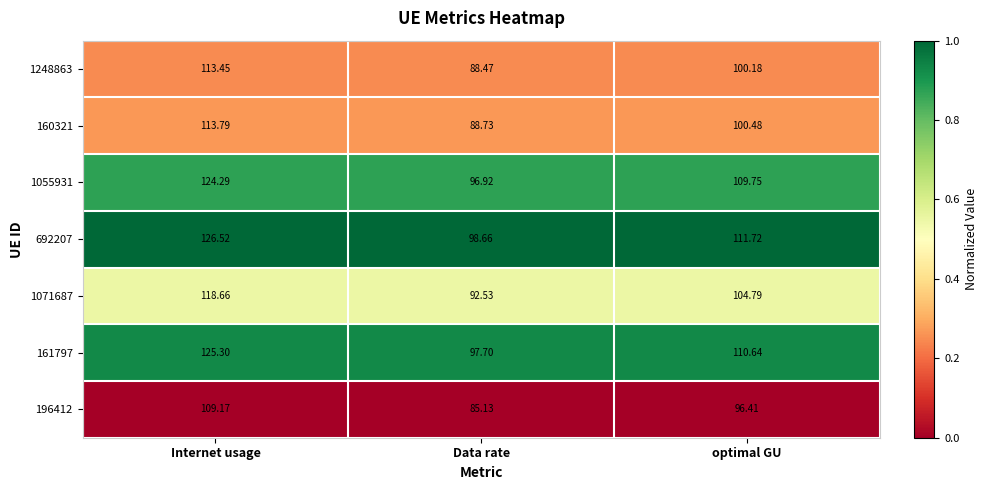

What is the total value across all series at optimal GU?

734.0